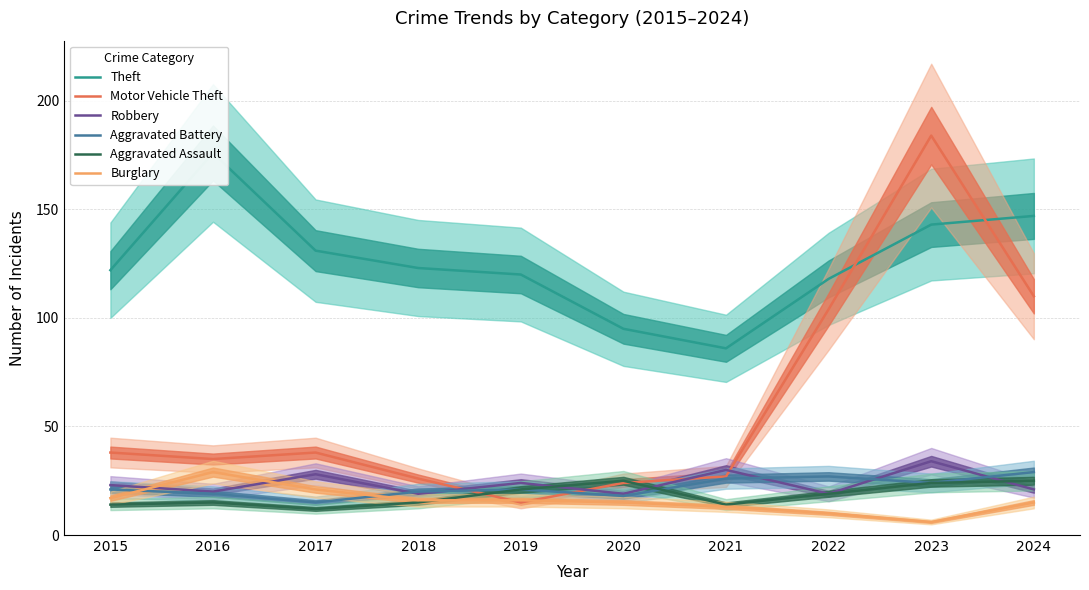

Reading left to right, extract all data points from this chart.

Theft: 2015=122	2016=176	2017=131	2018=123	2019=120	2020=95	2021=86	2022=118	2023=143	2024=147
Motor Vehicle Theft: 2015=38	2016=35	2017=38	2018=26	2019=15	2020=24	2021=27	2022=104	2023=184	2024=110
Robbery: 2015=23	2016=20	2017=28	2018=19	2019=24	2020=19	2021=30	2022=19	2023=34	2024=21
Aggravated Battery: 2015=21	2016=19	2017=15	2018=20	2019=21	2020=18	2021=26	2022=27	2023=24	2024=29
Aggravated Assault: 2015=14	2016=15	2017=12	2018=15	2019=21	2020=25	2021=14	2022=19	2023=24	2024=25
Burglary: 2015=17	2016=29	2017=21	2018=16	2019=16	2020=15	2021=13	2022=10	2023=6	2024=15